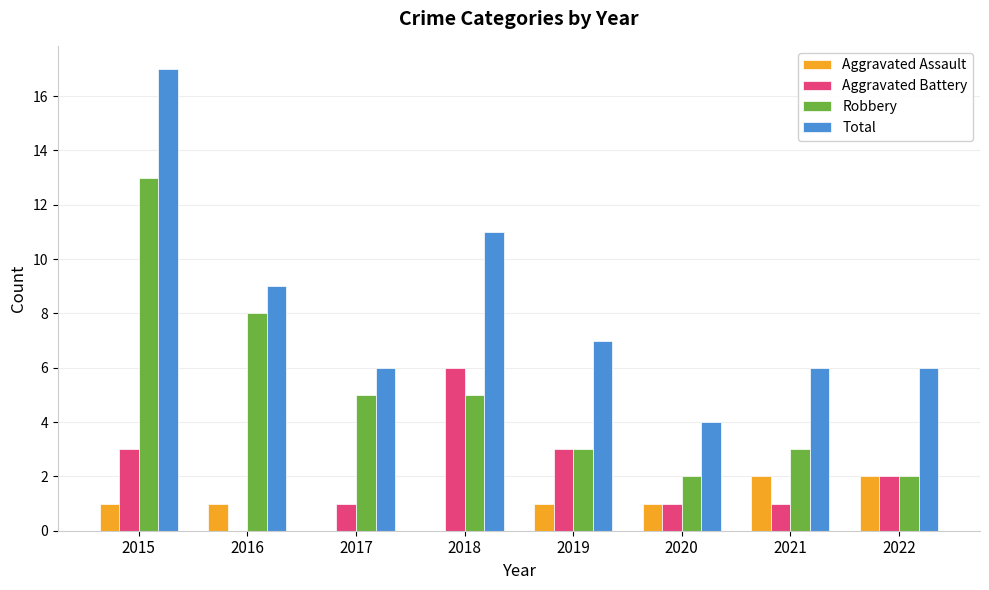

Reading right to left, list all the values displayed in this chart.

Aggravated Assault: 2022=2	2021=2	2020=1	2019=1	2018=0	2017=0	2016=1	2015=1
Aggravated Battery: 2022=2	2021=1	2020=1	2019=3	2018=6	2017=1	2016=0	2015=3
Robbery: 2022=2	2021=3	2020=2	2019=3	2018=5	2017=5	2016=8	2015=13
Total: 2022=6	2021=6	2020=4	2019=7	2018=11	2017=6	2016=9	2015=17